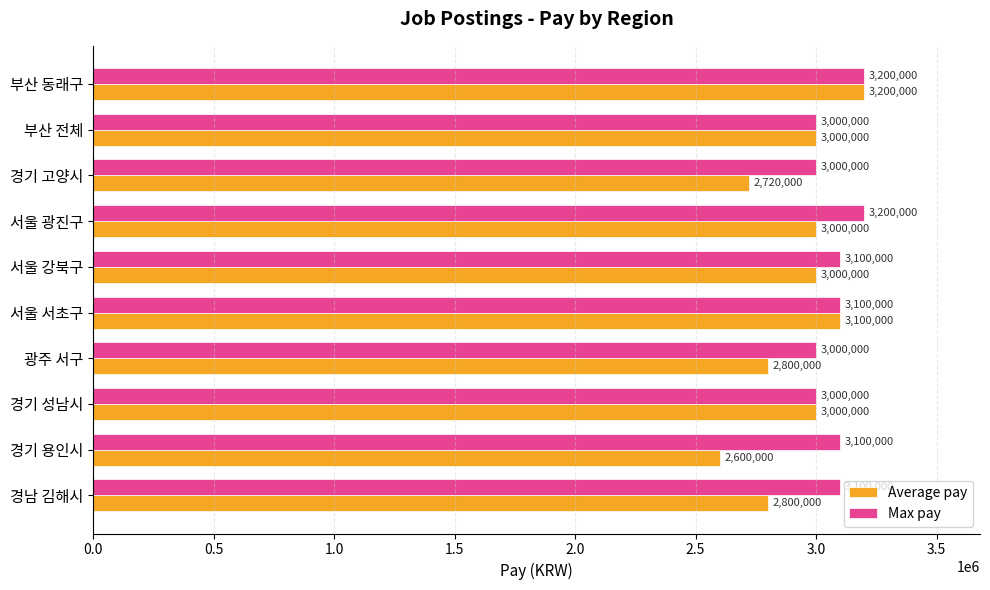

Between 경남 김해시 and 경기 성남시, which series saw the biggest shift?

Average pay